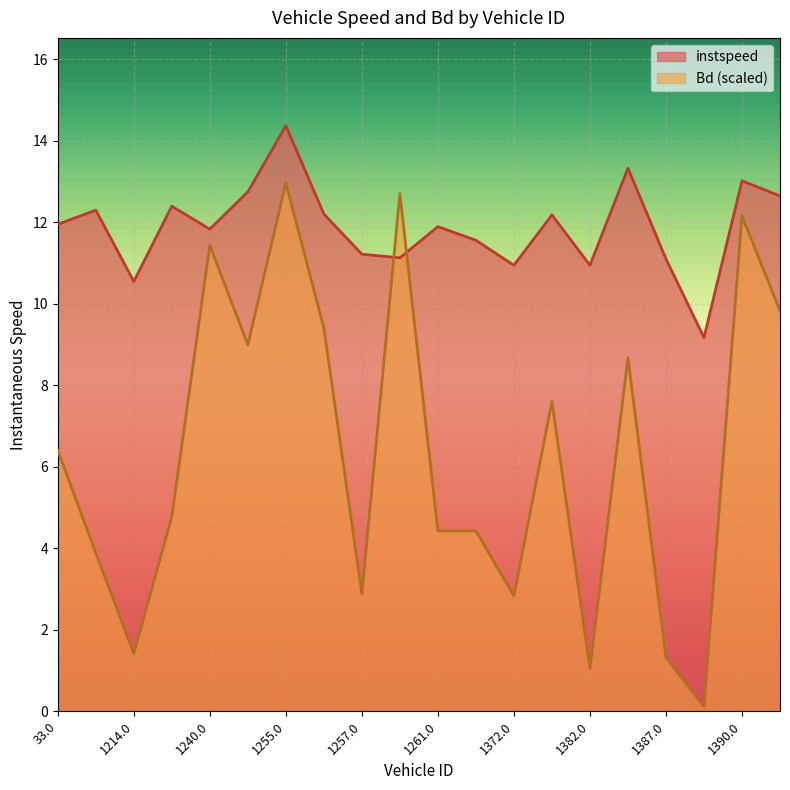

What is the value of the instspeed point at the 10th from the left?

11.1